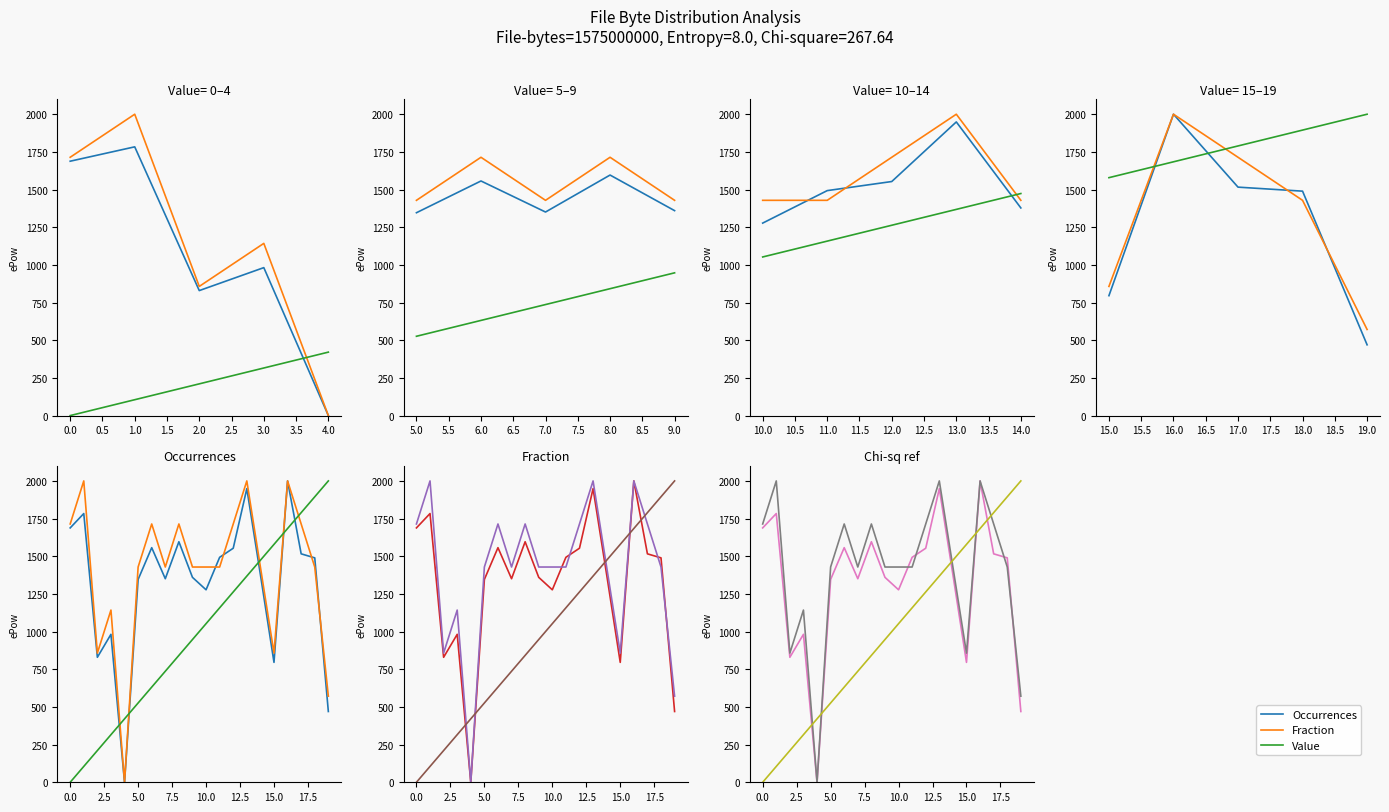

Does the chart display data point markers on the line(s)?

No